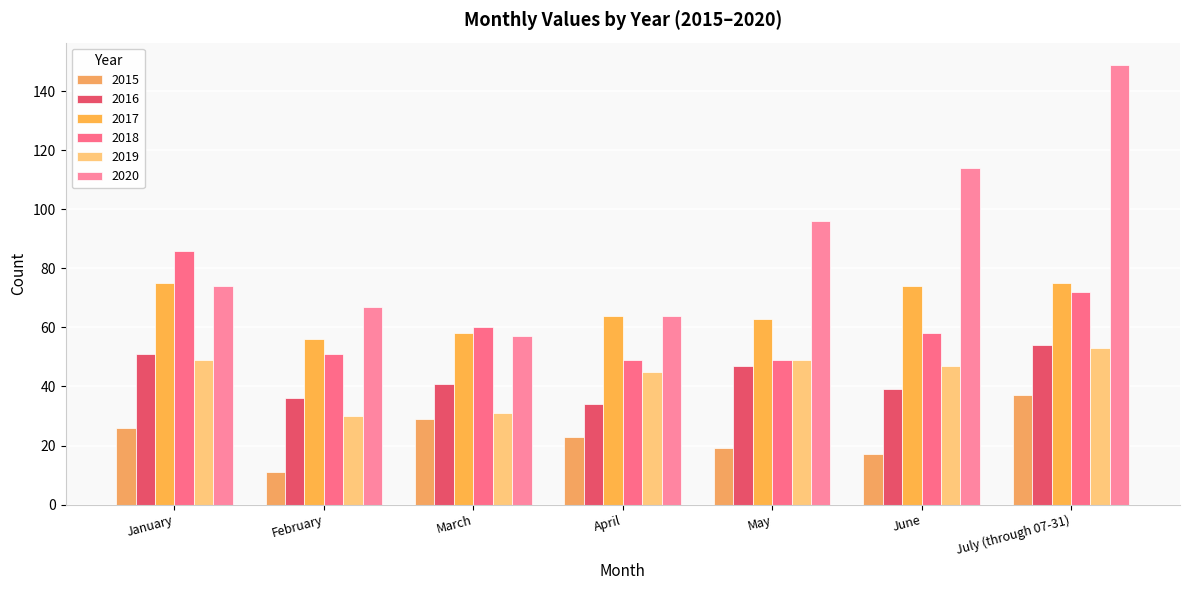

At how many categories does at least one series exceed 119?

1